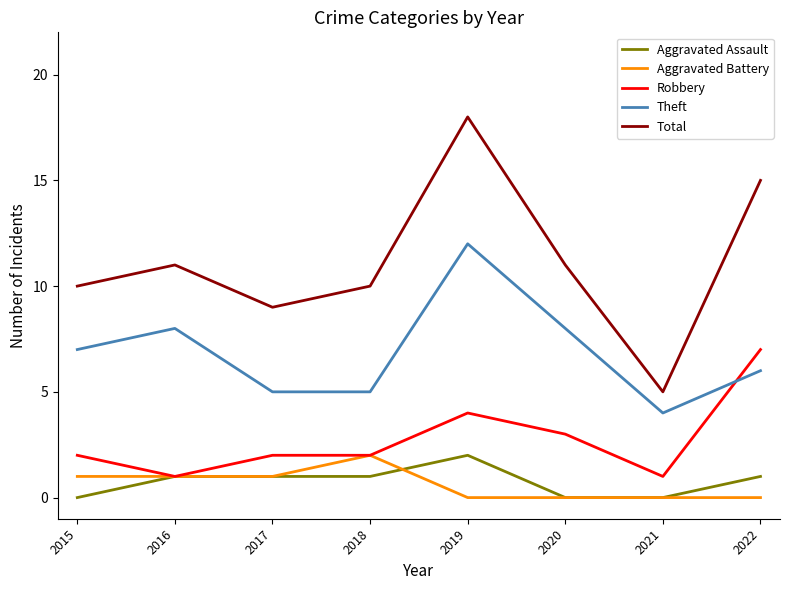

At 2015, list the series in order from largest to smallest.

Total, Theft, Robbery, Aggravated Battery, Aggravated Assault